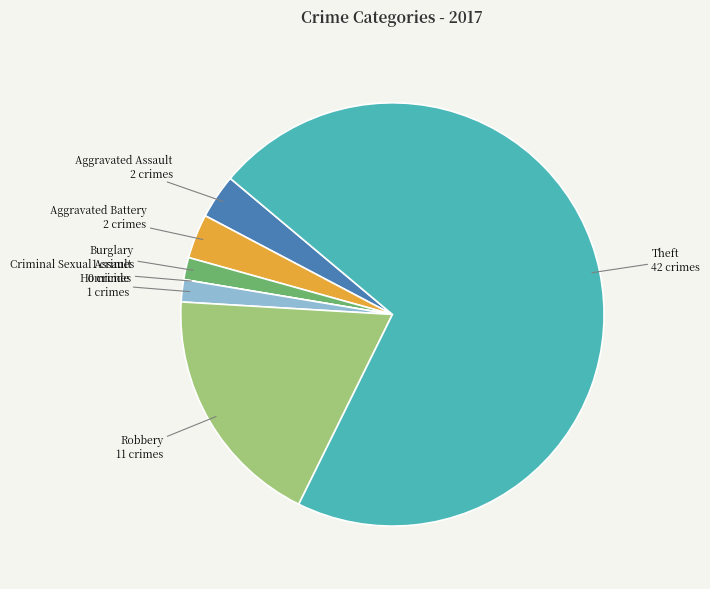

Which has a higher value, Theft or Robbery?

Theft